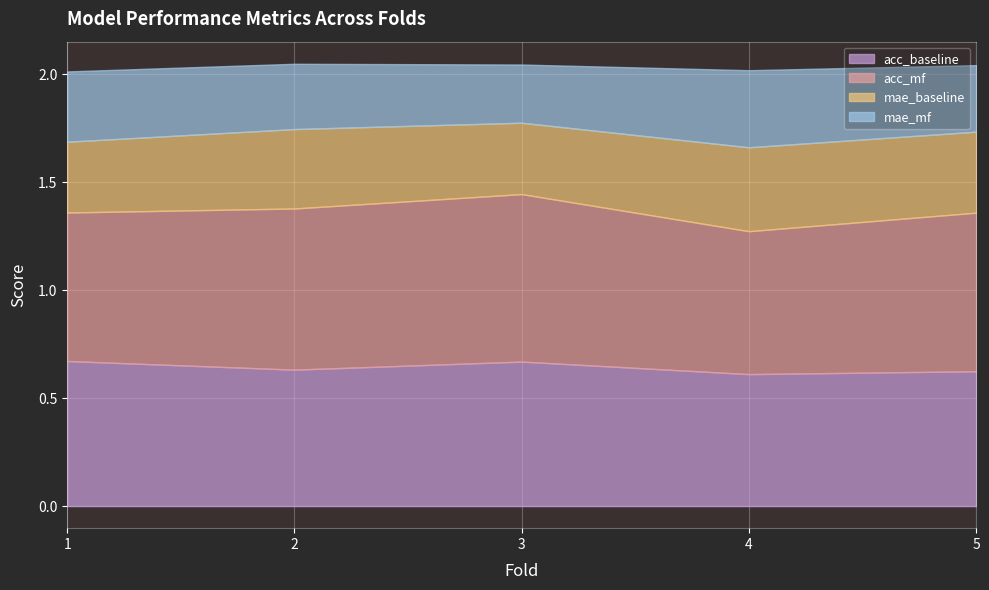

True or false: acc_mf and acc_baseline intersect in this chart.

False